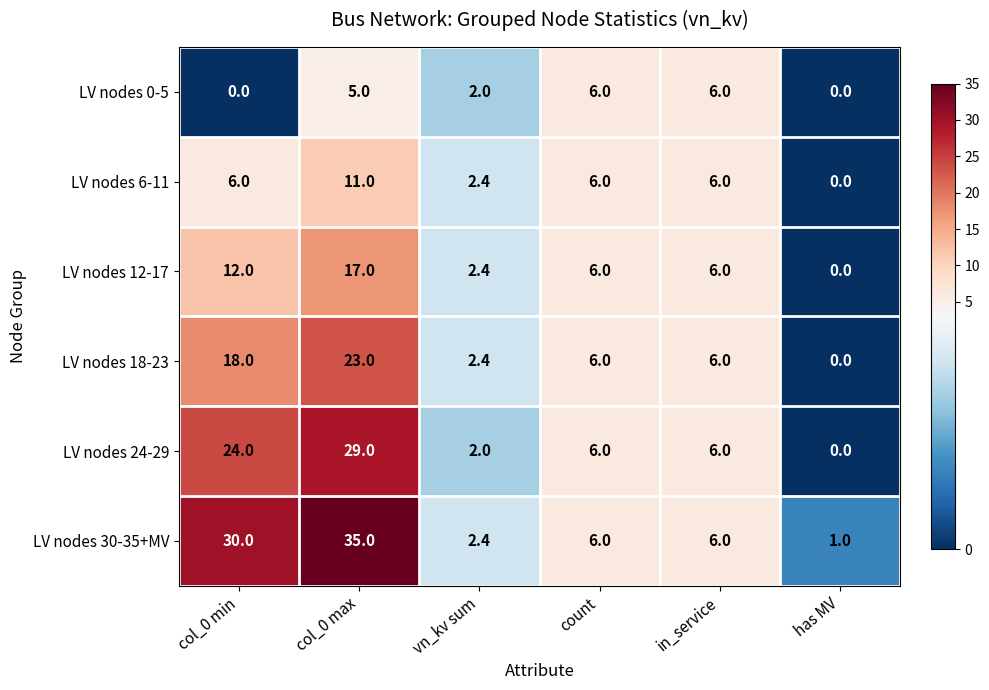

True or false: LV nodes 12-17 has a value of 0.0 at has MV.

True